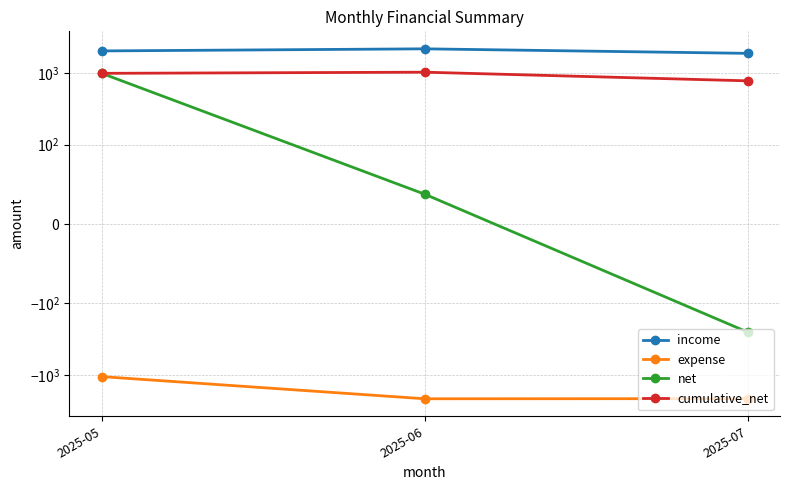

What is the total value across all series at 2025-06?

1113.0